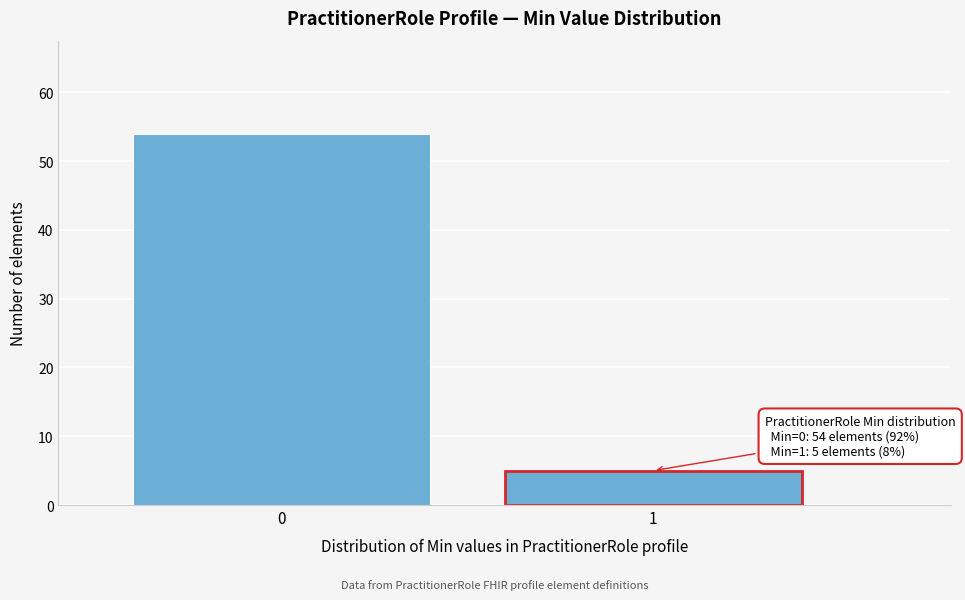

Reading left to right, list all the values displayed in this chart.

0=54	1=5